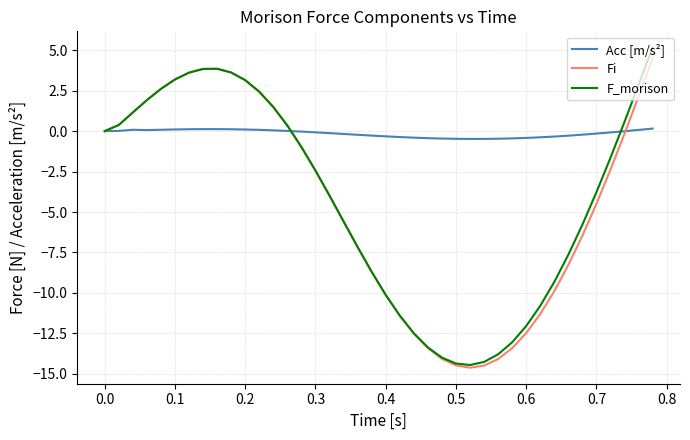

Which series has the largest range (max minus min)?

F_morison